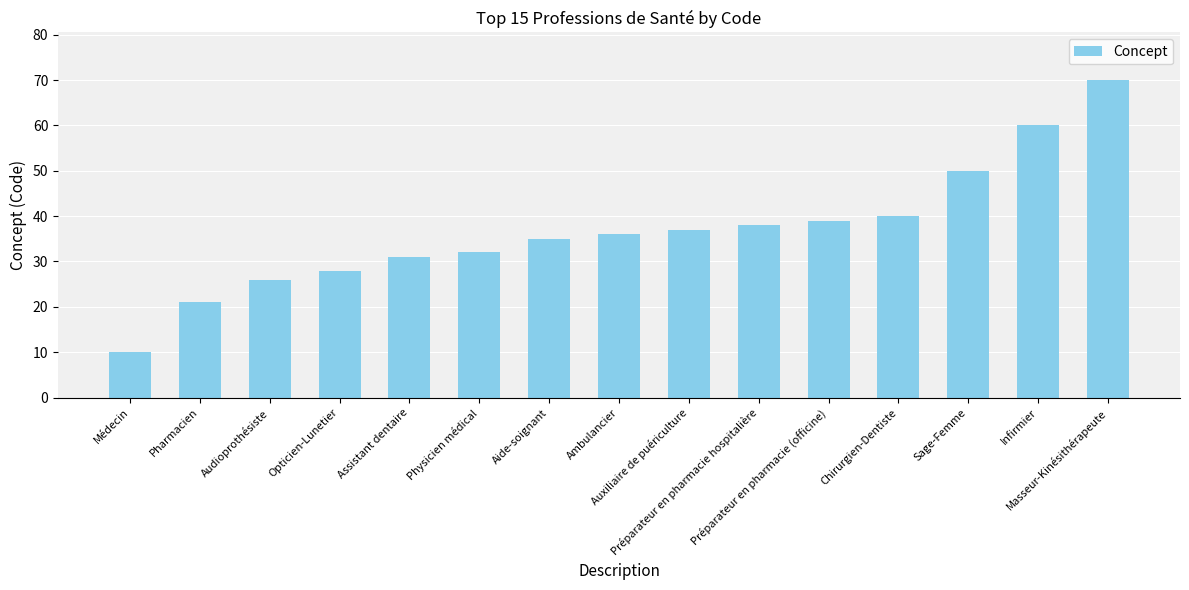

What is the minimum value shown in the chart?

10